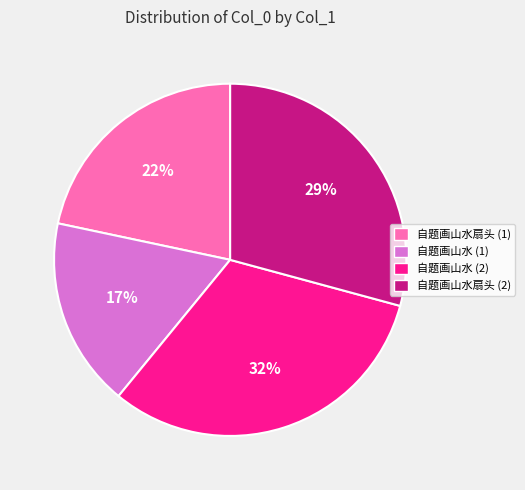

Does any single category account for the majority?

No